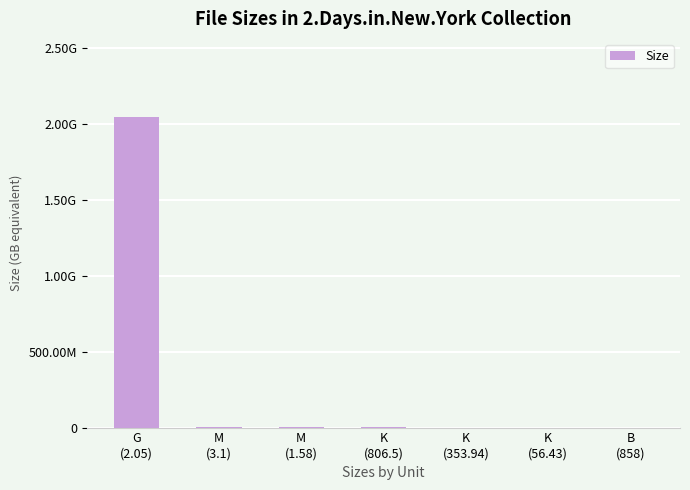

Reading right to left, extract all data points from this chart.

B
(858)=0.0	K
(56.43)=0.0	K
(353.94)=0.0	K
(806.5)=0.0	M
(1.58)=0.0	M
(3.1)=0.0	G
(2.05)=2.0